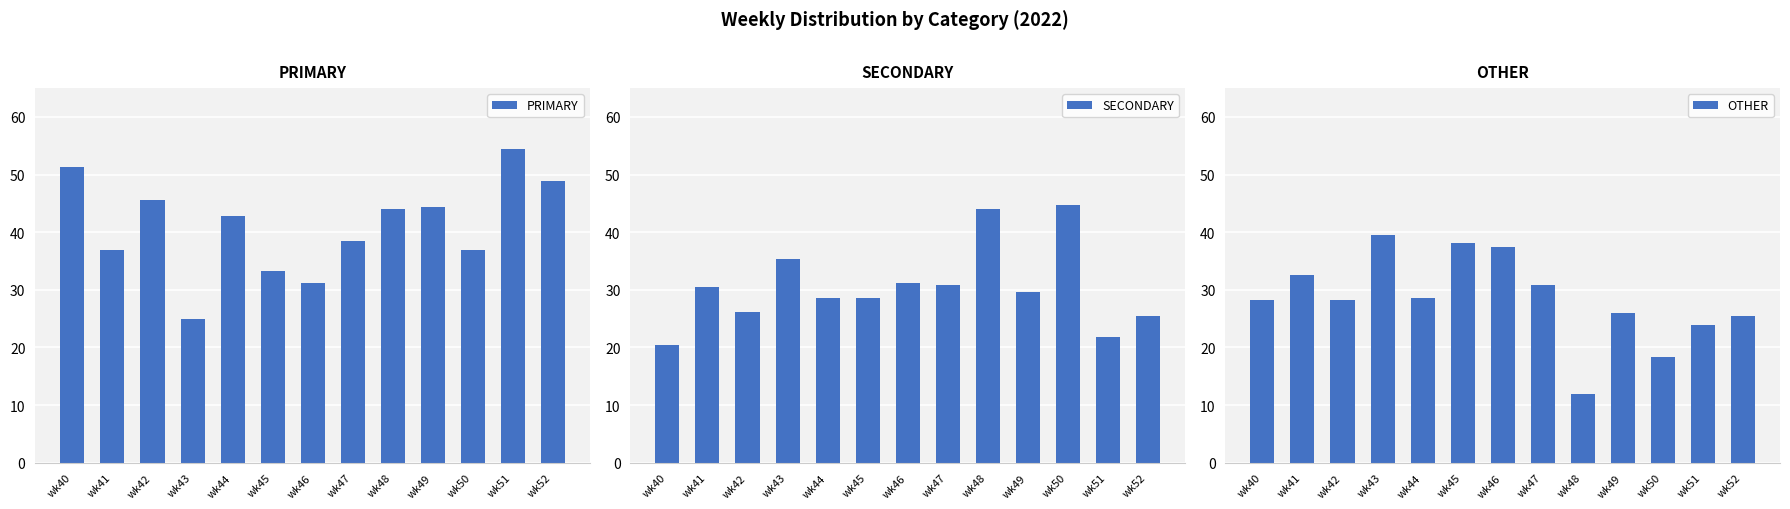

What is the sum of all SECONDARY values?

397.3